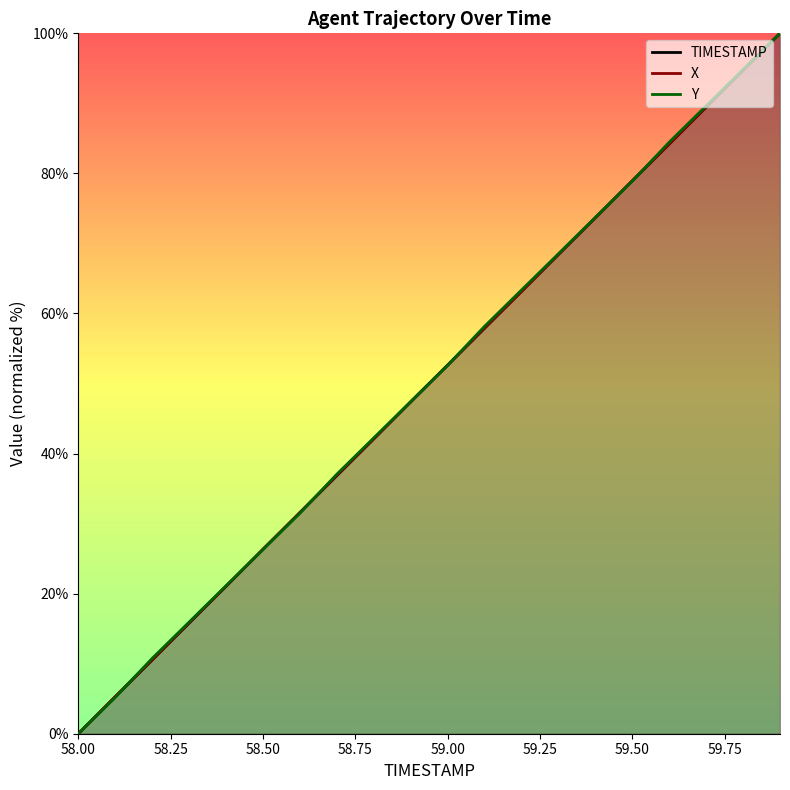

Is it true that TIMESTAMP equals 0.0 at 58.00?

True